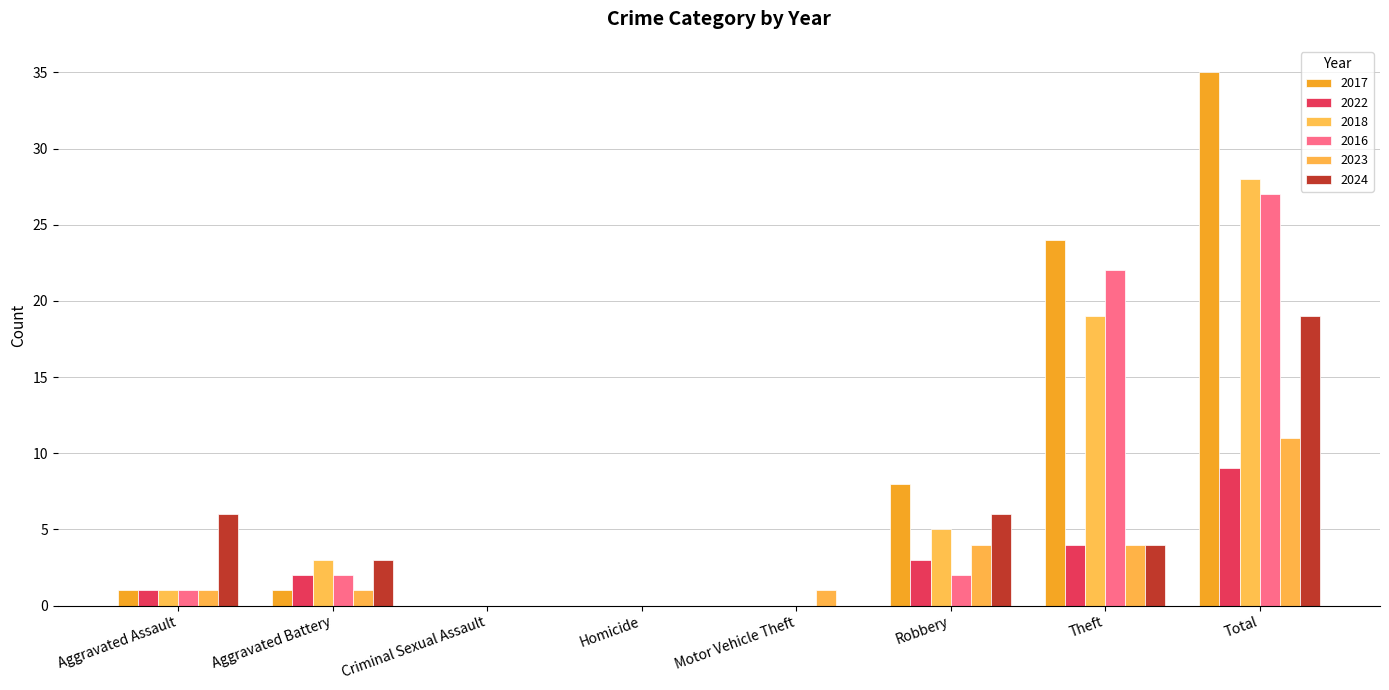

How many positive values does the 2018 series have?

5